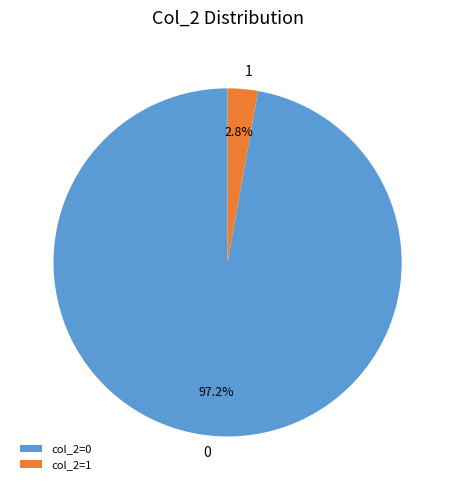

Does any single category account for the majority?

Yes